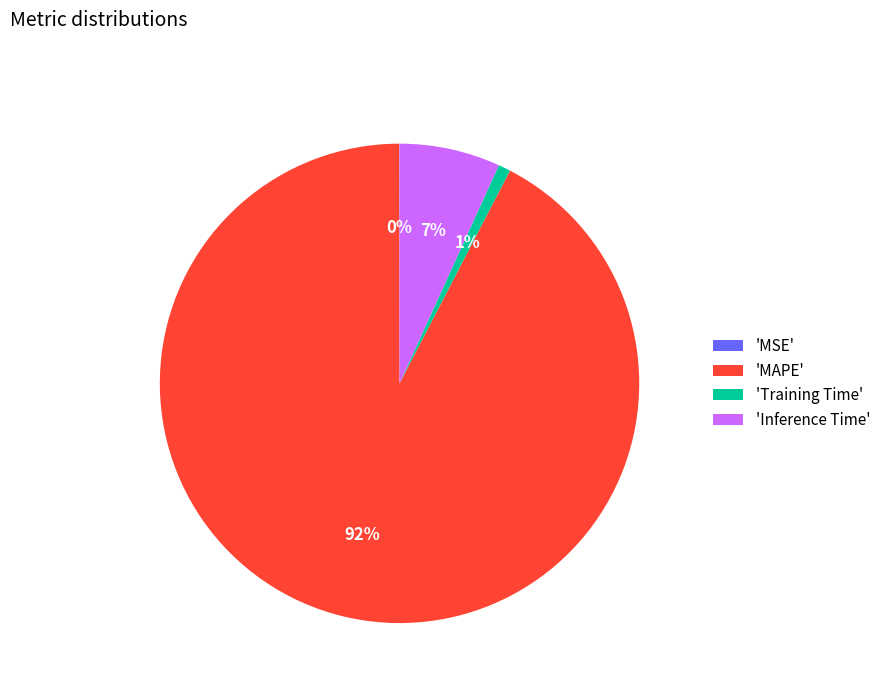

Between 'Training Time' and 'Inference Time', which is larger?

'Inference Time'